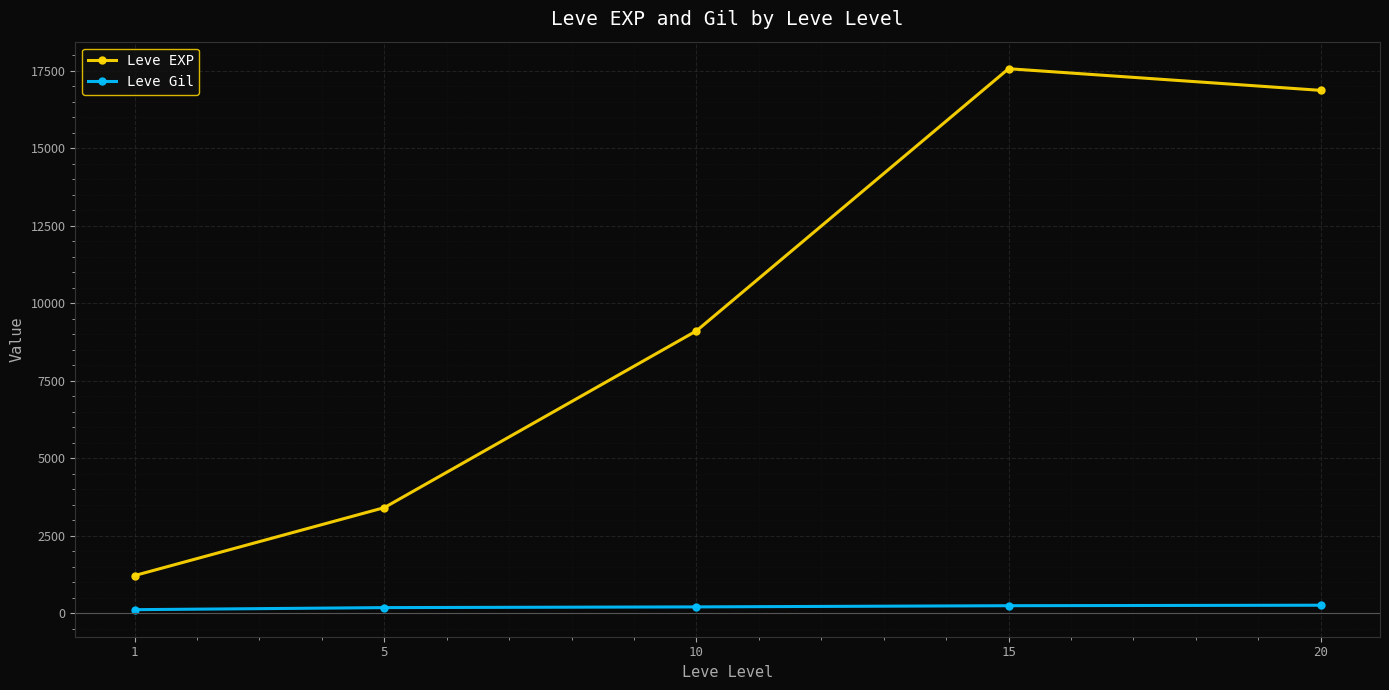

Which series has the largest range (max minus min)?

Leve EXP